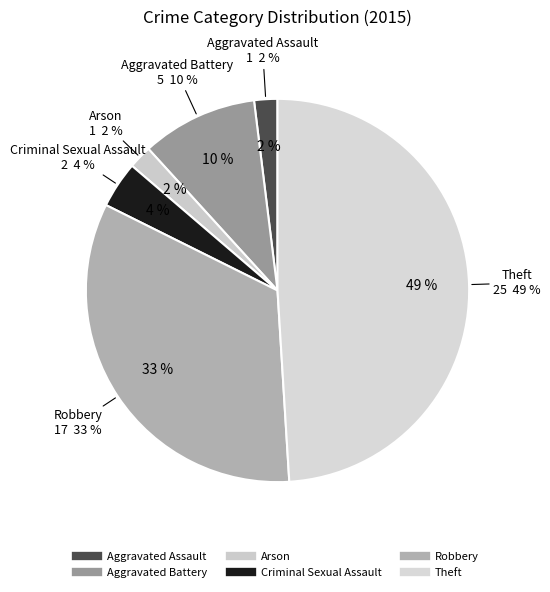

The Criminal Sexual Assault slice represents 1% of the pie. True or false?

False